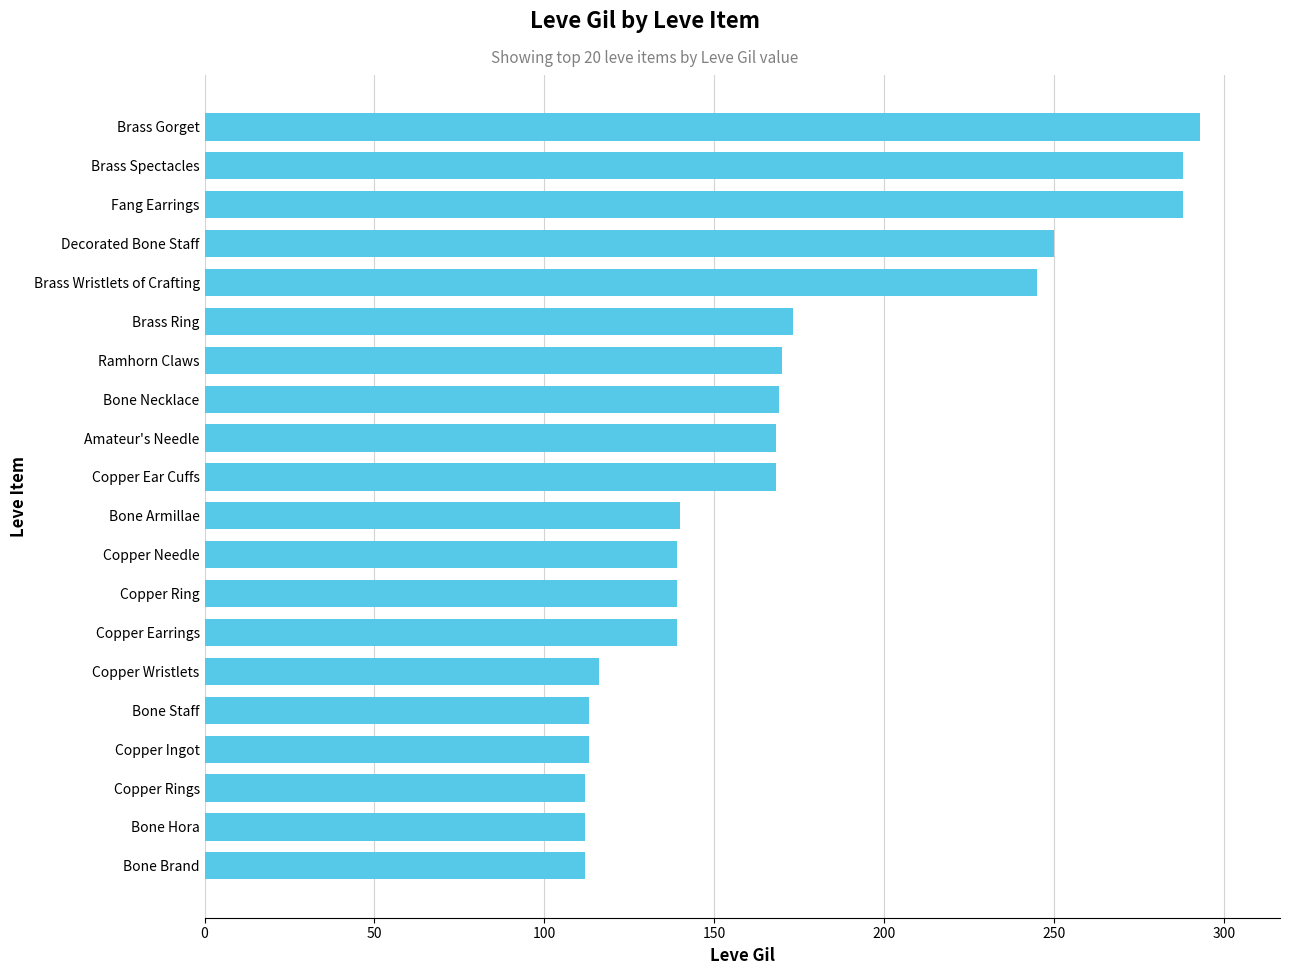

What is the change in value from Copper Ring to Decorated Bone Staff?

+111